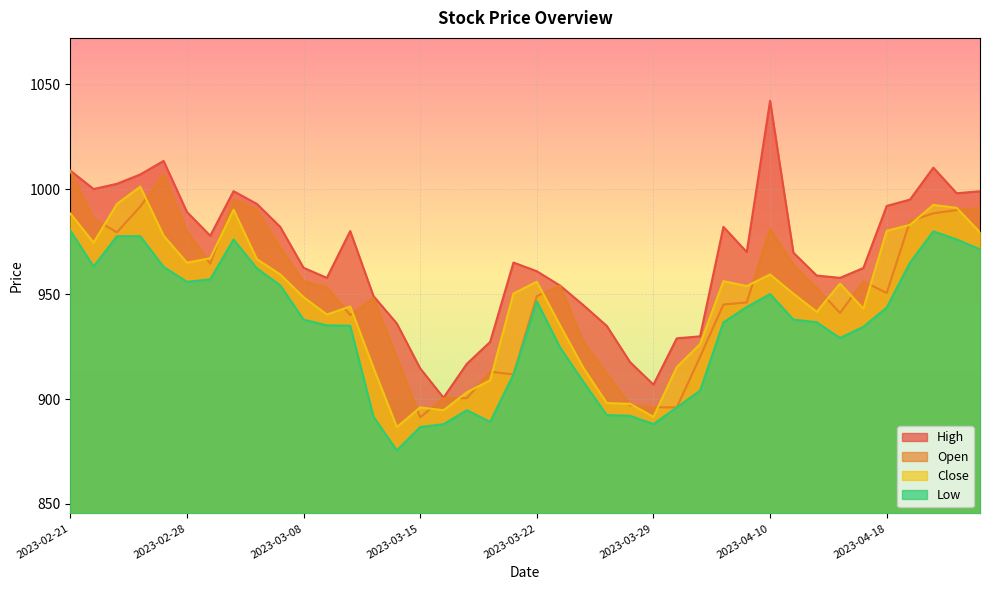

Reading left to right, extract all data points from this chart.

Close: 2023-02-21=988.4	2023-02-22=974.5	2023-02-23=992.9	2023-02-24=1001.1	2023-02-27=977.8	2023-02-28=965.0	2023-03-01=967.0	2023-03-02=990.1	2023-03-03=966.6	2023-03-06=959.4	2023-03-08=948.5	2023-03-09=940.2	2023-03-10=944.0	2023-03-13=914.8	2023-03-14=886.6	2023-03-15=896.0	2023-03-16=894.6	2023-03-17=903.2	2023-03-20=909.0	2023-03-21=950.2	2023-03-22=955.9	2023-03-23=935.0	2023-03-24=914.8	2023-03-27=898.1	2023-03-28=897.7	2023-03-29=891.5	2023-03-31=915.2	2023-04-03=926.1	2023-04-05=956.1	2023-04-06=953.8	2023-04-10=959.4	2023-04-11=950.1	2023-04-12=941.5	2023-04-13=955.0	2023-04-17=943.0	2023-04-18=980.1	2023-04-19=983.0	2023-04-20=992.5	2023-04-21=991.0	2023-04-24=979.4
Open: 2023-02-21=1008.6	2023-02-22=986.0	2023-02-23=979.4	2023-02-24=991.6	2023-02-27=1007.0	2023-02-28=980.0	2023-03-01=964.5	2023-03-02=995.0	2023-03-03=990.1	2023-03-06=972.0	2023-03-08=956.0	2023-03-09=953.2	2023-03-10=940.0	2023-03-13=948.0	2023-03-14=919.6	2023-03-15=891.3	2023-03-16=900.4	2023-03-17=900.4	2023-03-20=913.0	2023-03-21=911.8	2023-03-22=949.0	2023-03-23=954.0	2023-03-24=927.0	2023-03-27=912.0	2023-03-28=897.0	2023-03-29=896.0	2023-03-31=896.0	2023-04-03=920.1	2023-04-05=945.0	2023-04-06=946.0	2023-04-10=981.0	2023-04-11=964.0	2023-04-12=952.9	2023-04-13=941.0	2023-04-17=956.0	2023-04-18=950.5	2023-04-19=984.8	2023-04-20=988.5	2023-04-21=990.0	2023-04-24=991.0
High: 2023-02-21=1008.8	2023-02-22=1000.0	2023-02-23=1002.5	2023-02-24=1007.0	2023-02-27=1013.4	2023-02-28=989.1	2023-03-01=977.8	2023-03-02=999.0	2023-03-03=992.9	2023-03-06=982.0	2023-03-08=962.5	2023-03-09=957.7	2023-03-10=980.0	2023-03-13=949.0	2023-03-14=936.0	2023-03-15=914.6	2023-03-16=900.6	2023-03-17=916.8	2023-03-20=927.2	2023-03-21=965.0	2023-03-22=960.9	2023-03-23=954.0	2023-03-24=944.6	2023-03-27=934.8	2023-03-28=917.5	2023-03-29=906.9	2023-03-31=928.9	2023-04-03=929.9	2023-04-05=982.0	2023-04-06=970.0	2023-04-10=1042.0	2023-04-11=969.7	2023-04-12=958.8	2023-04-13=957.7	2023-04-17=962.4	2023-04-18=992.0	2023-04-19=995.0	2023-04-20=1010.2	2023-04-21=998.0	2023-04-24=999.0
Low: 2023-02-21=980.2	2023-02-22=963.1	2023-02-23=977.5	2023-02-24=977.5	2023-02-27=963.0	2023-02-28=955.8	2023-03-01=957.0	2023-03-02=976.0	2023-03-03=962.2	2023-03-06=954.1	2023-03-08=937.8	2023-03-09=935.1	2023-03-10=934.9	2023-03-13=891.5	2023-03-14=875.5	2023-03-15=886.6	2023-03-16=888.0	2023-03-17=894.6	2023-03-20=889.1	2023-03-21=911.7	2023-03-22=946.5	2023-03-23=924.5	2023-03-24=908.1	2023-03-27=892.4	2023-03-28=892.0	2023-03-29=888.0	2023-03-31=896.0	2023-04-03=904.0	2023-04-05=936.5	2023-04-06=943.8	2023-04-10=950.0	2023-04-11=937.9	2023-04-12=936.5	2023-04-13=929.0	2023-04-17=934.4	2023-04-18=943.5	2023-04-19=965.0	2023-04-20=979.9	2023-04-21=976.0	2023-04-24=971.2